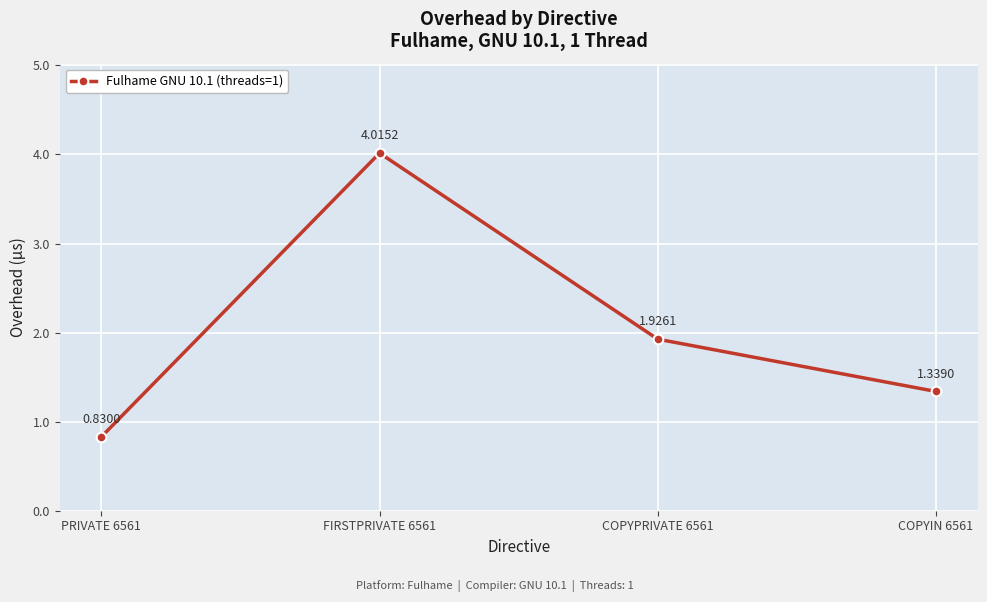

What is the difference between the maximum and second lowest values?

2.7